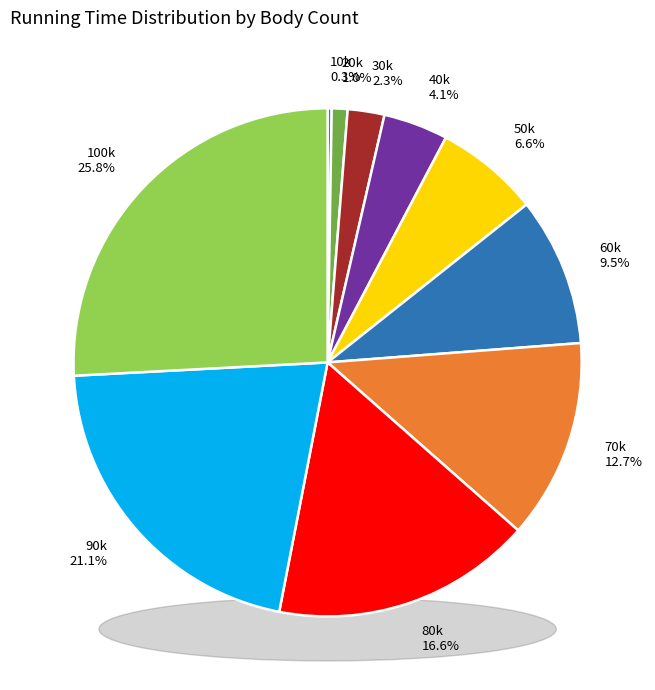

How many segments does this pie chart have?

10